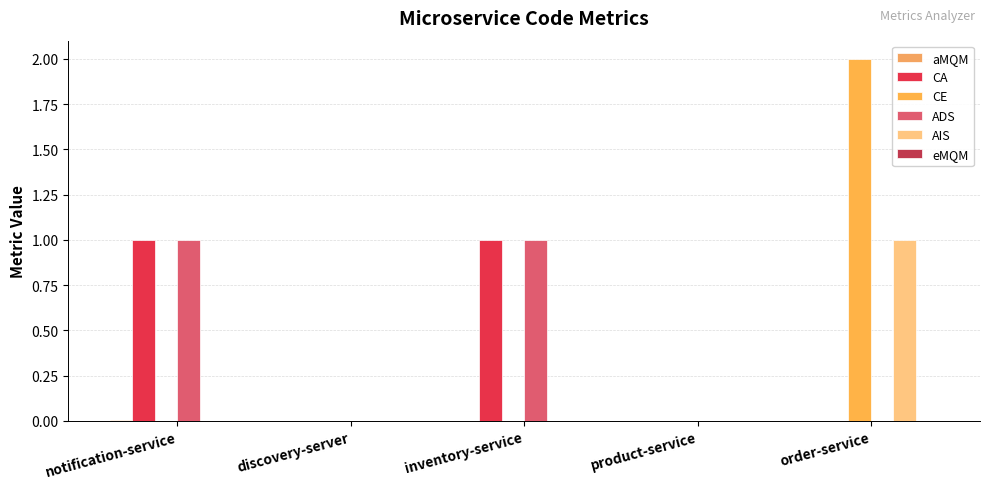

At which label does aMQM reach its peak?

notification-service